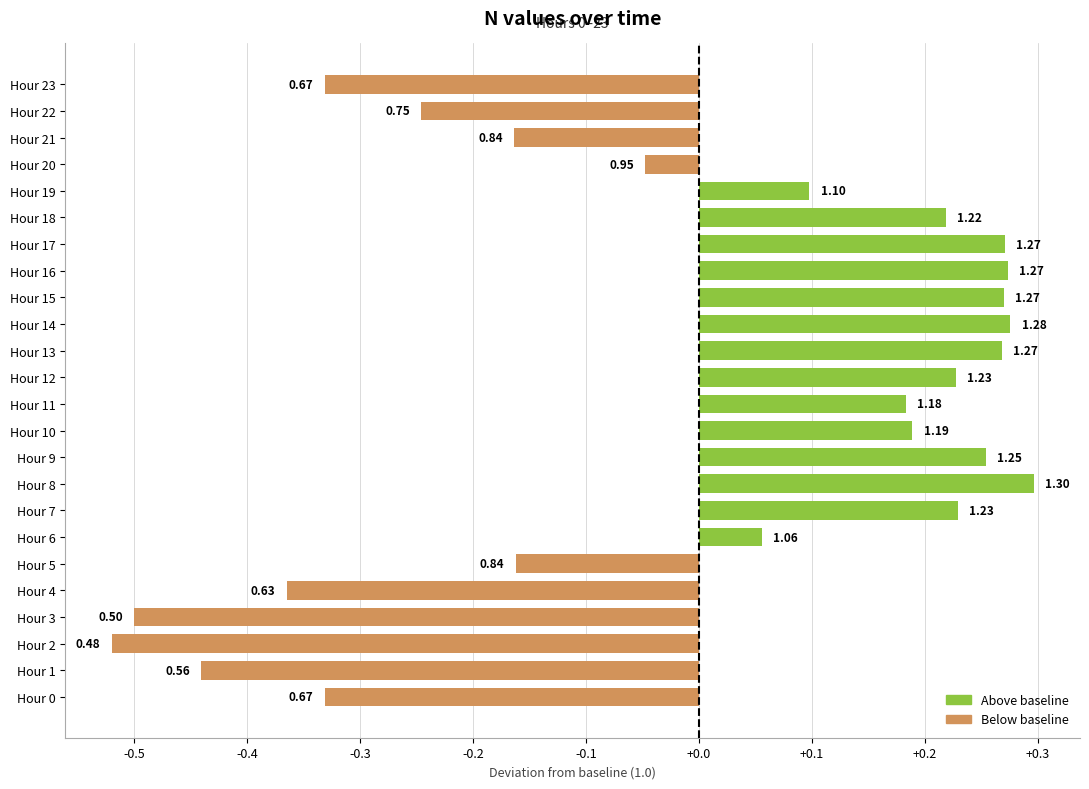

Are the bars horizontal?

Yes